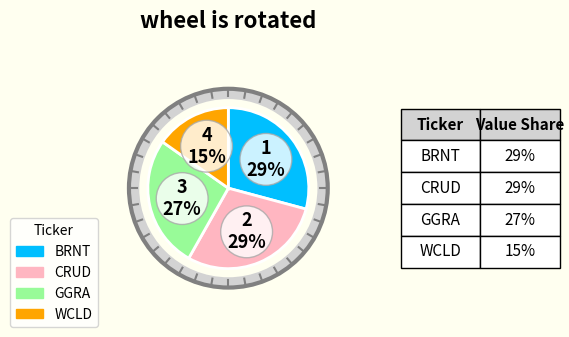

To the nearest percent, what portion does WCLD represent?

15%